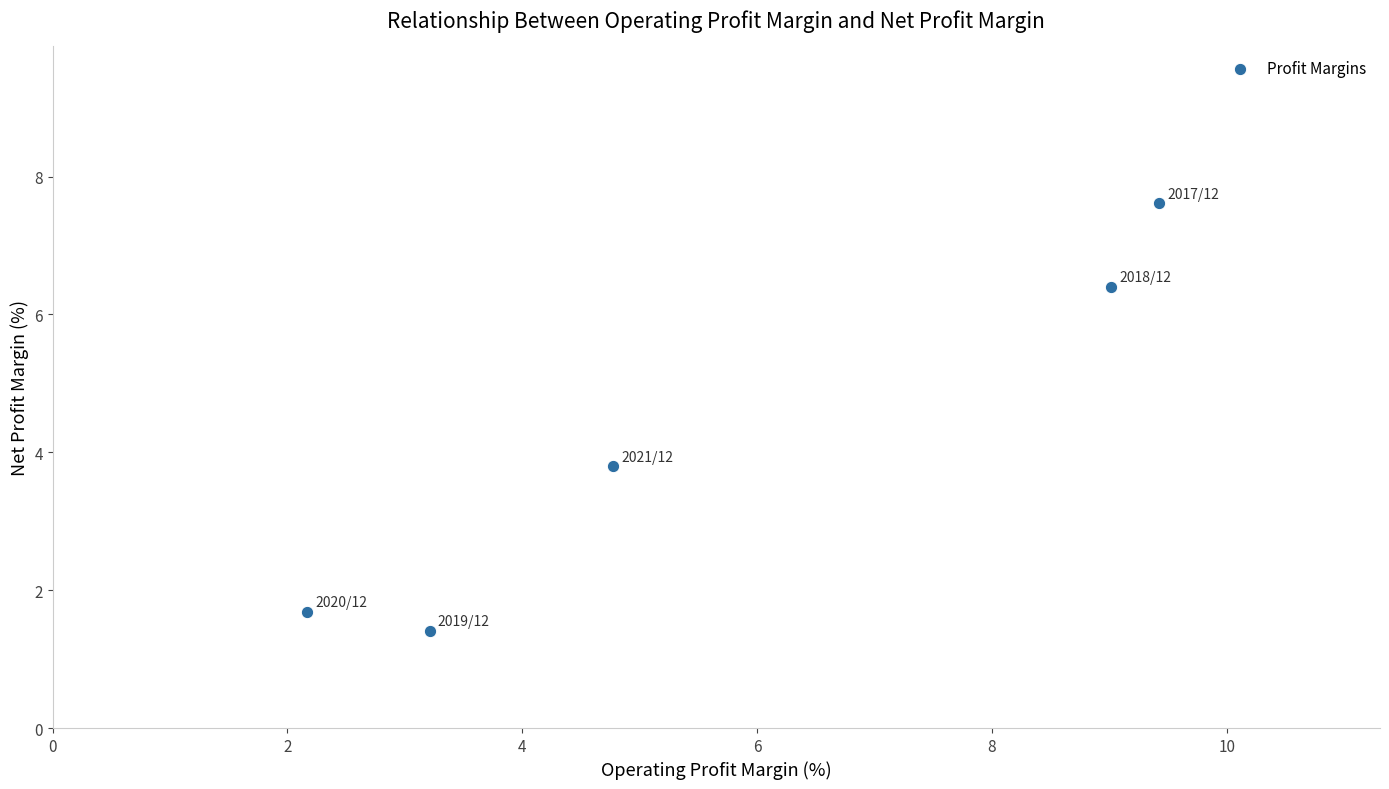

What Y value in the scatter plot is closest to 4?

3.8